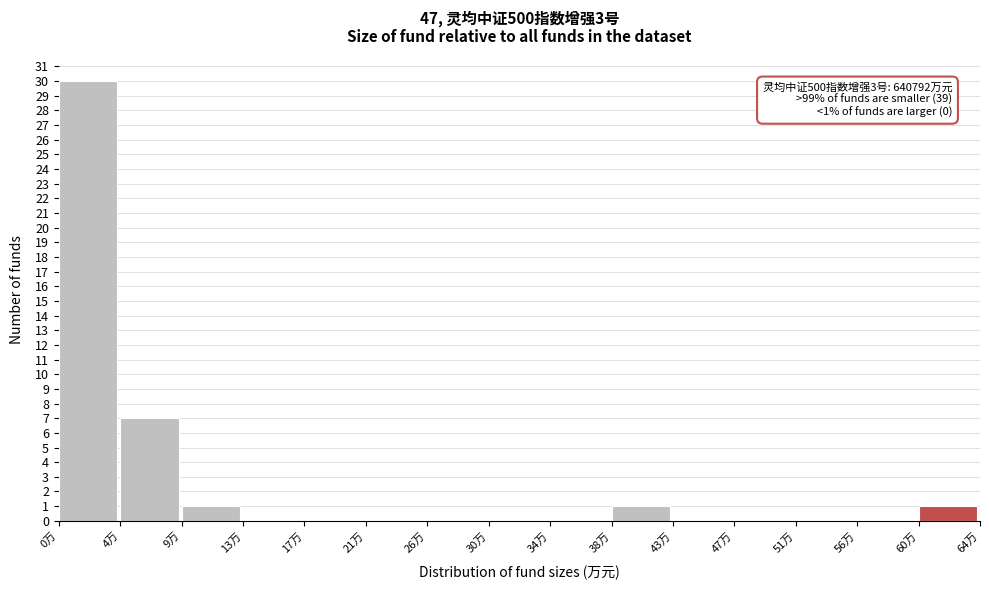

Reading right to left, transcribe all the data shown in this chart.

60万=1	56万=0	51万=0	47万=0	43万=0	38万=1	34万=0	30万=0	26万=0	21万=0	17万=0	13万=0	9万=1	4万=7	0万=30